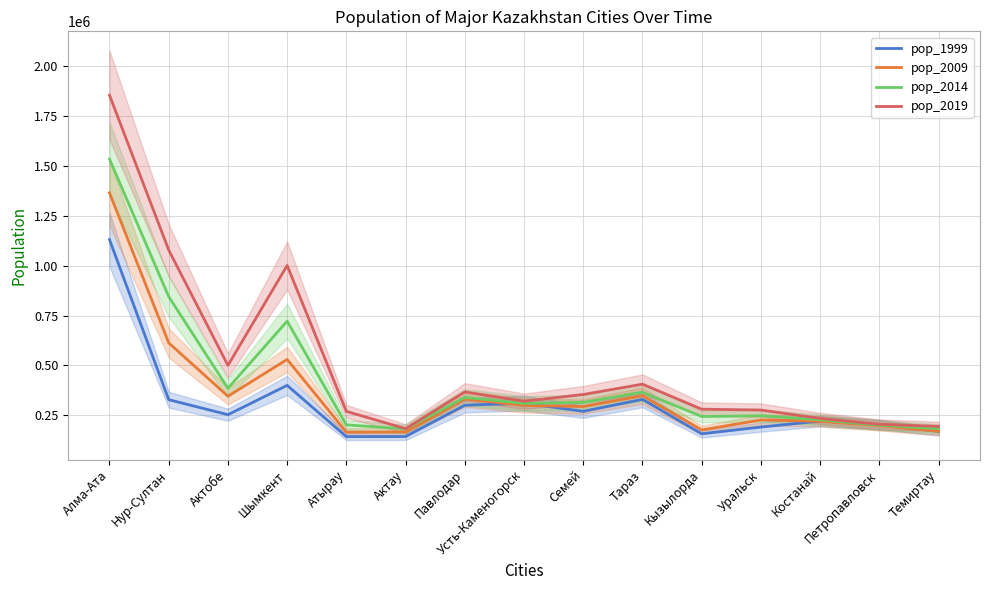

How many lines are shown in the chart?

4